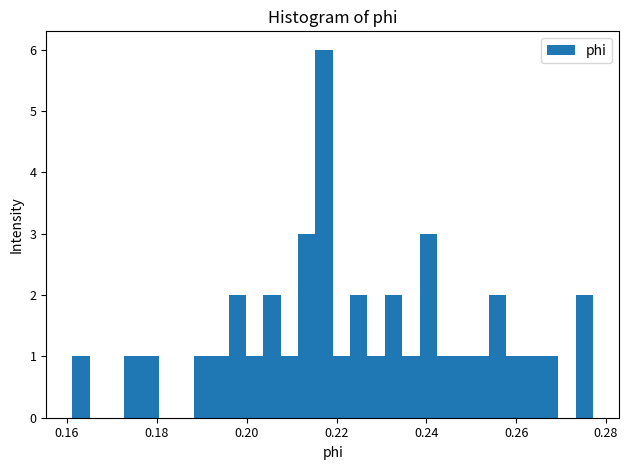

Around what value on the x-axis is the tallest bar? Give the approximate position of its centre, as read against the axis.

0.218